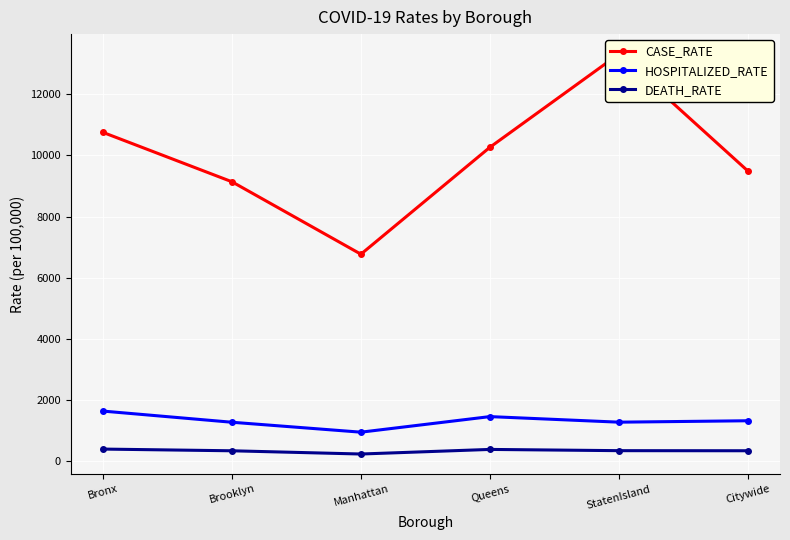

What is the smallest value displayed?

233.4